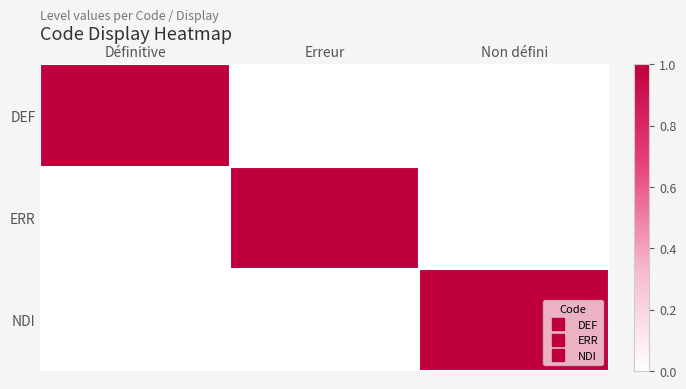

At which category does the chart reach its minimum across all series?

Erreur